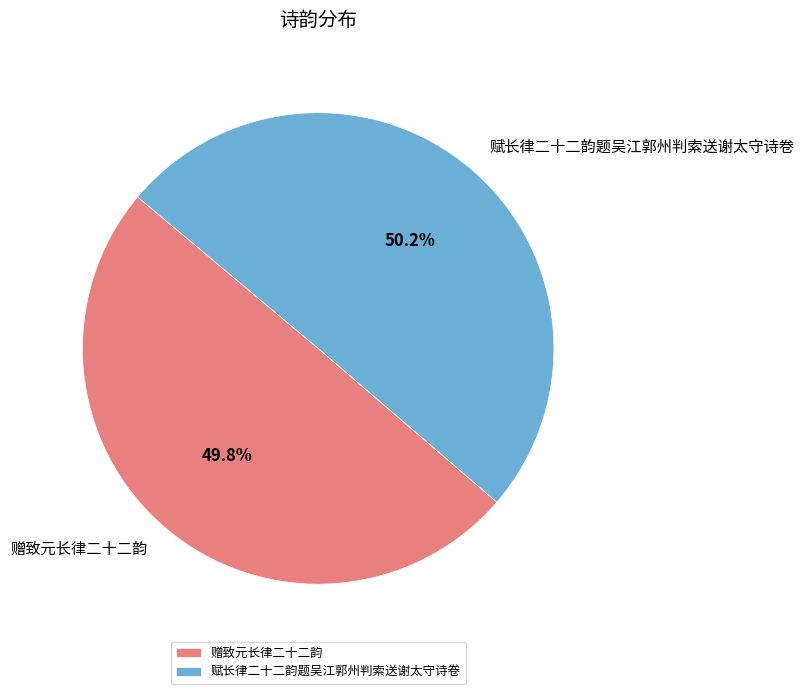

To the nearest percent, what is the combined percentage of 赠致元长律二十二韵 and 赋长律二十二韵题吴江郭州判索送谢太守诗卷?

100%